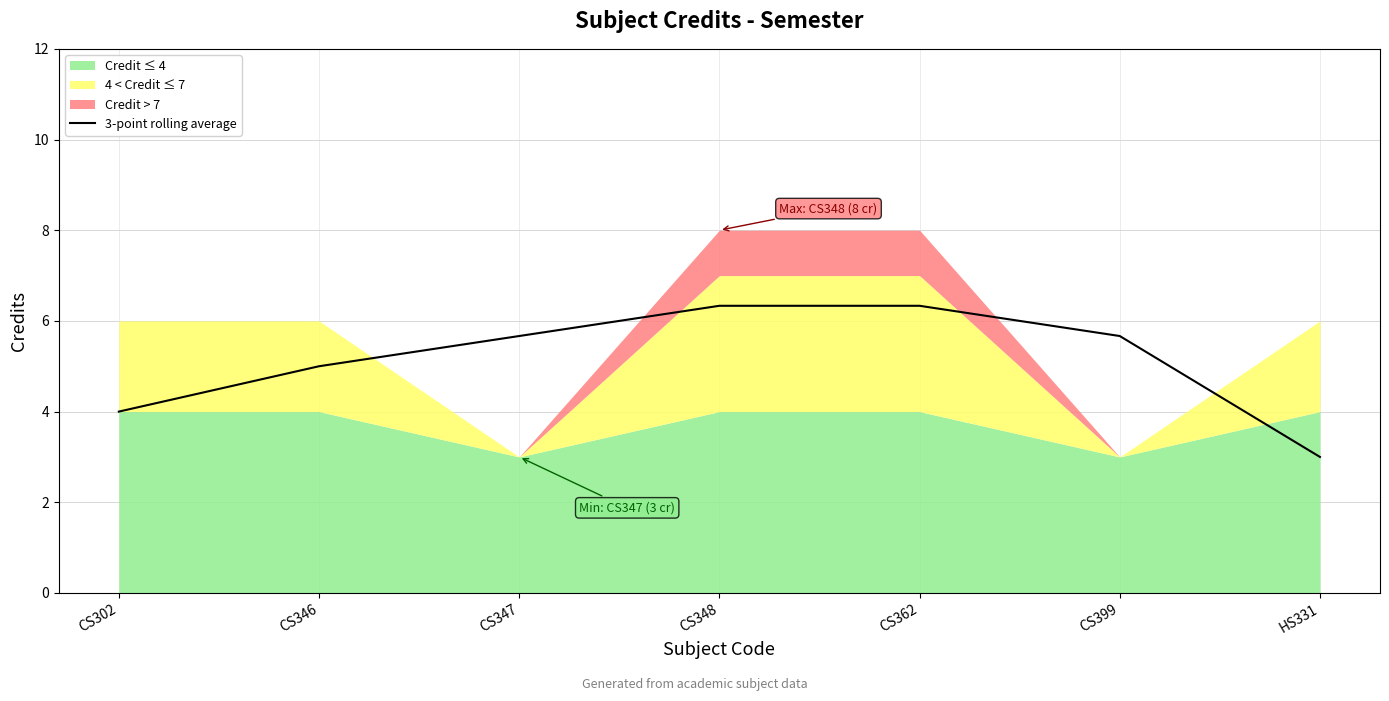

Reading right to left, transcribe all the data shown in this chart.

3.0	5.7	6.3	6.3	5.7	5.0	4.0